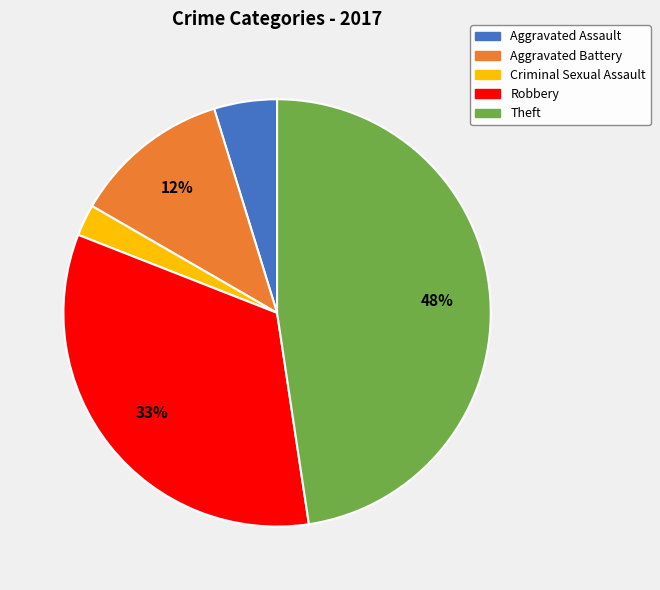

How many slices are in this pie chart?

5